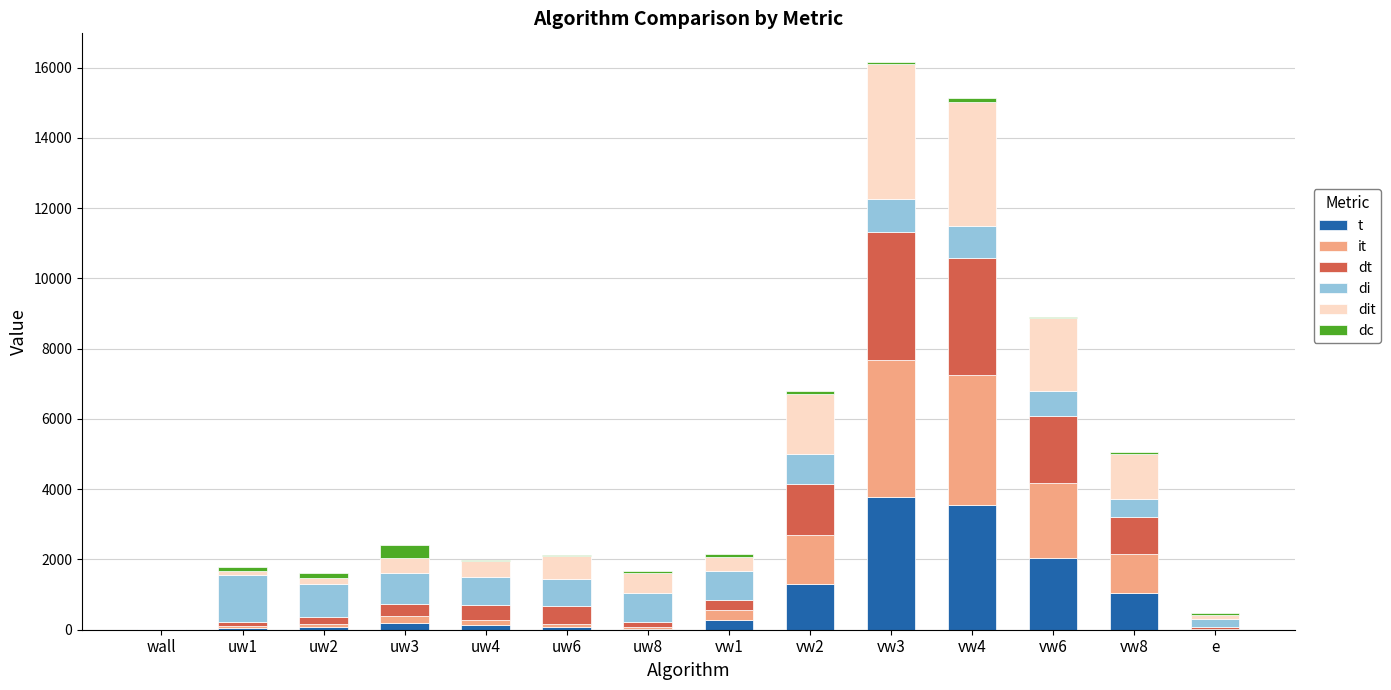

Where is t nearest to the value 1894?

vw6